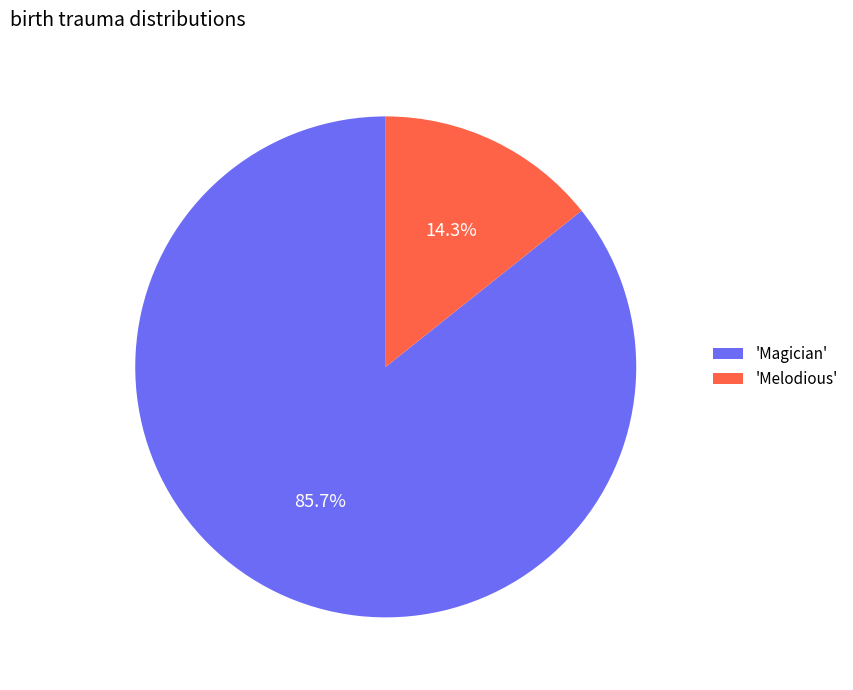

Rank the categories by value from highest to lowest.

'Magician', 'Melodious'